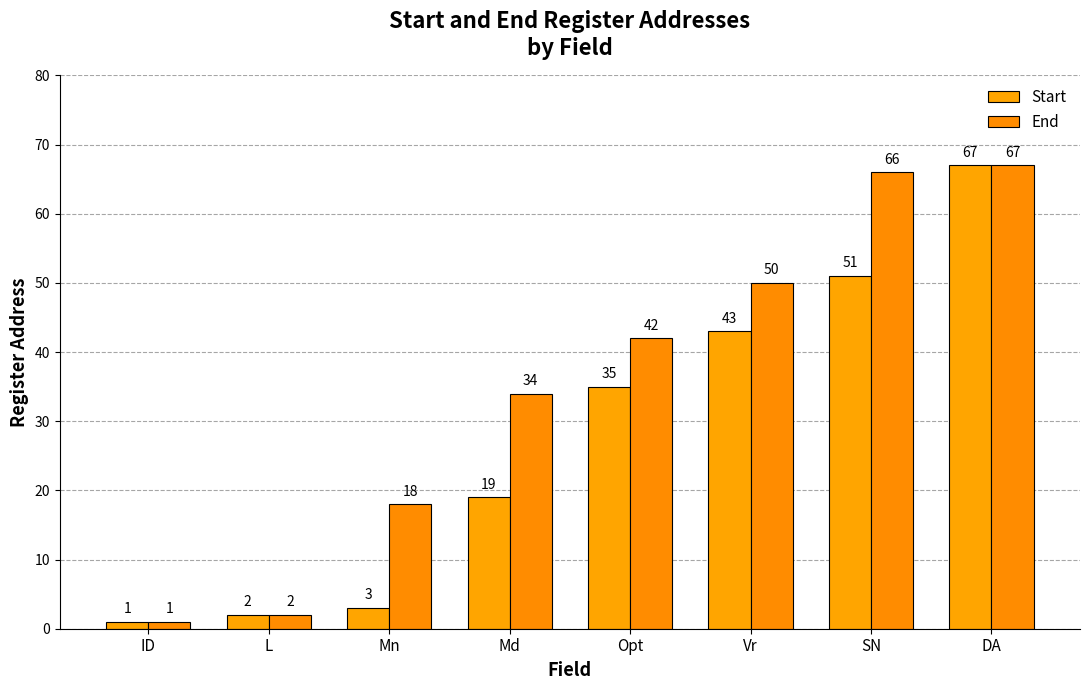

Reading left to right, extract all data points from this chart.

Start: 1	2	3	19	35	43	51	67
End: 1	2	18	34	42	50	66	67